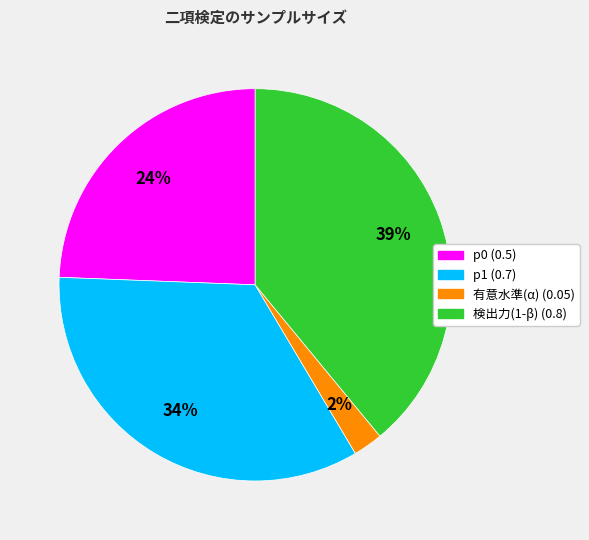

Is p1 (0.7) the majority of the pie?

No